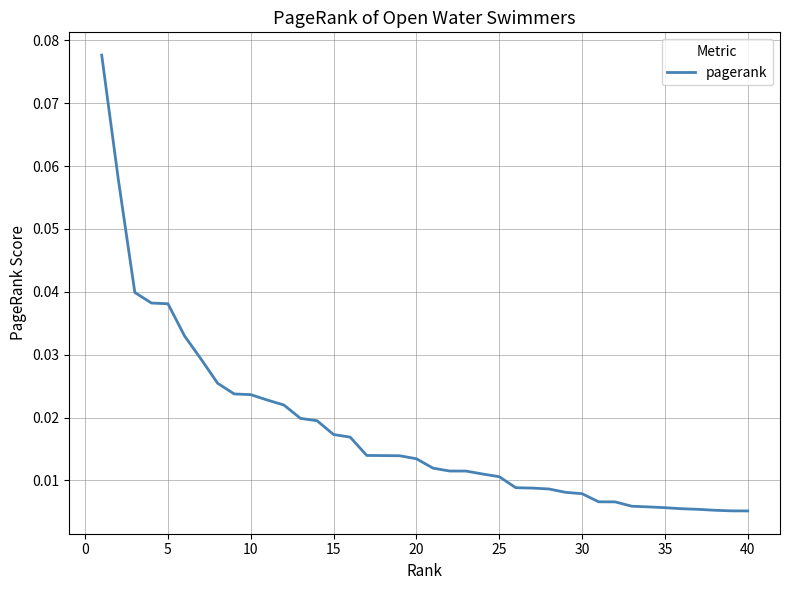

True or false: there are more than 0 points higher than both neighbors.

False